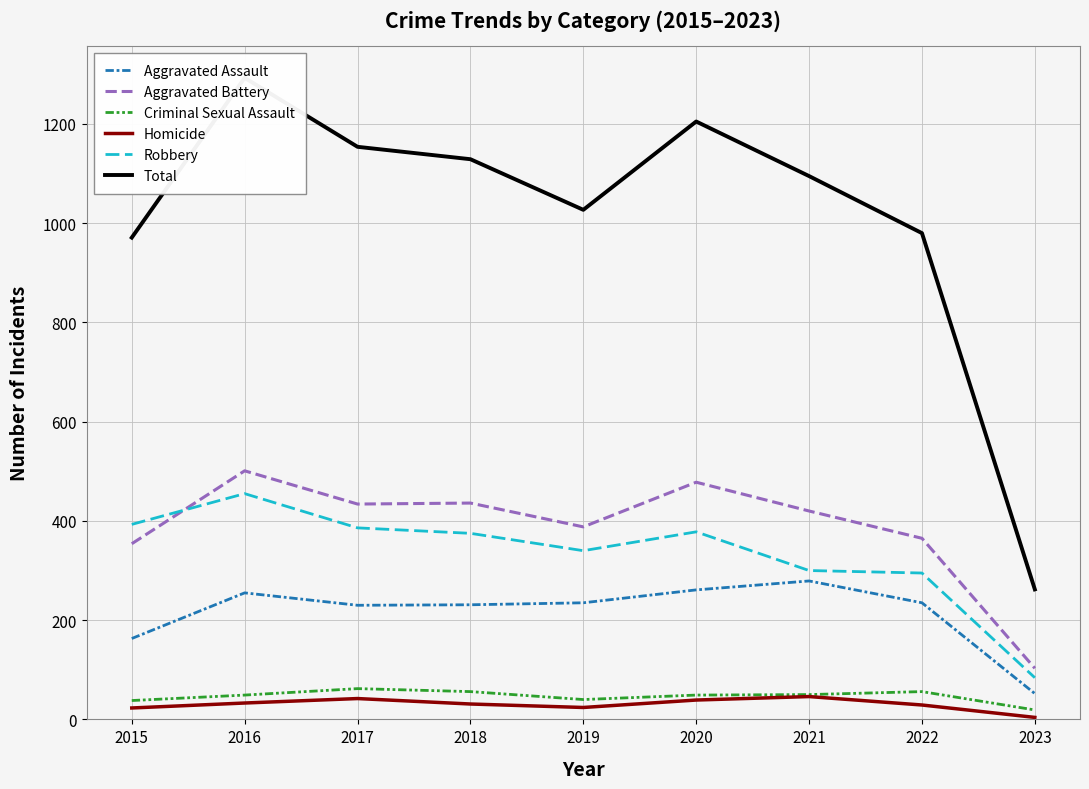

Between 2019 and 2022, which is larger?

2019